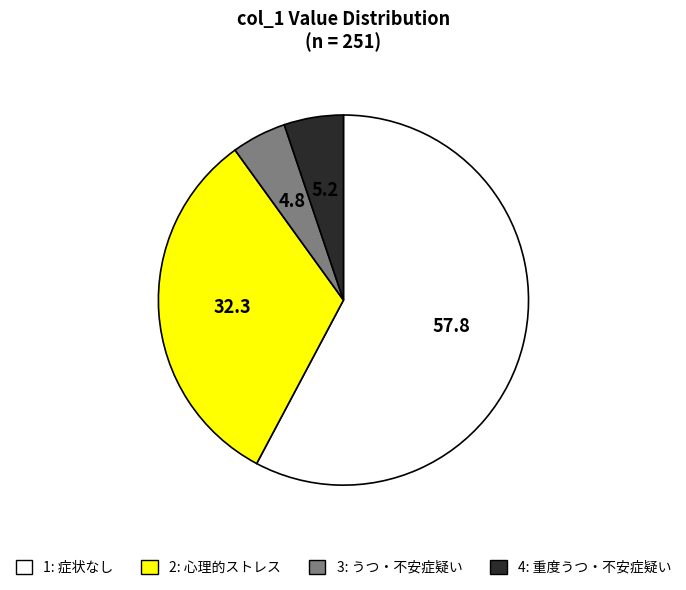

Does any single category account for the majority?

Yes